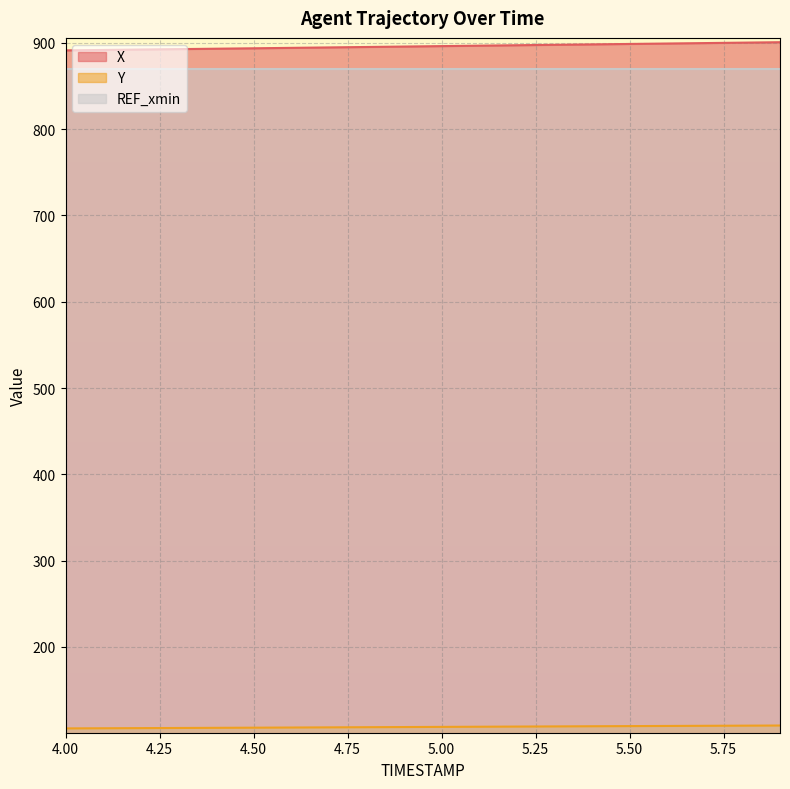

True or false: Y and X intersect in this chart.

False